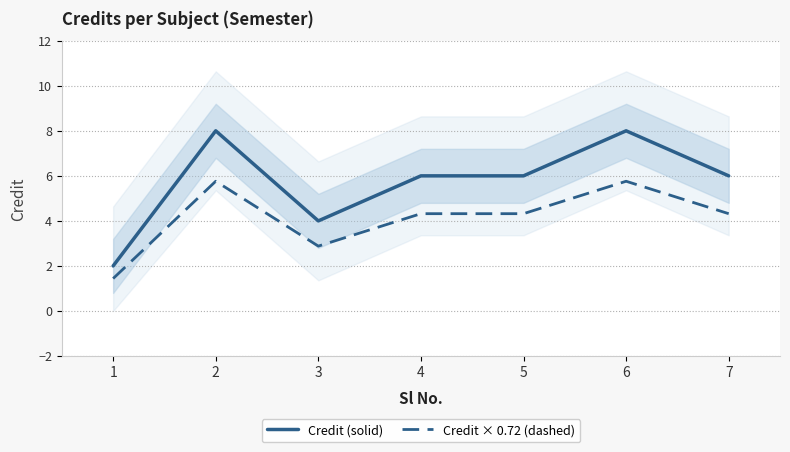

At which label does Credit × 0.72 (dashed) first exceed 4?

2